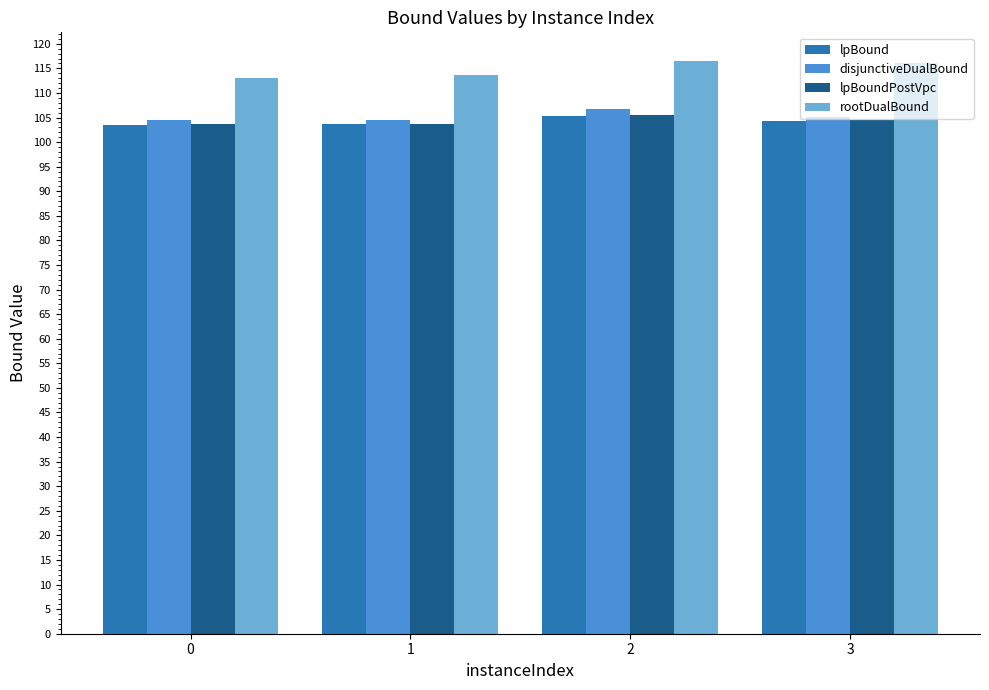

The value of rootDualBound at 1 is 113.6. True or false?

True